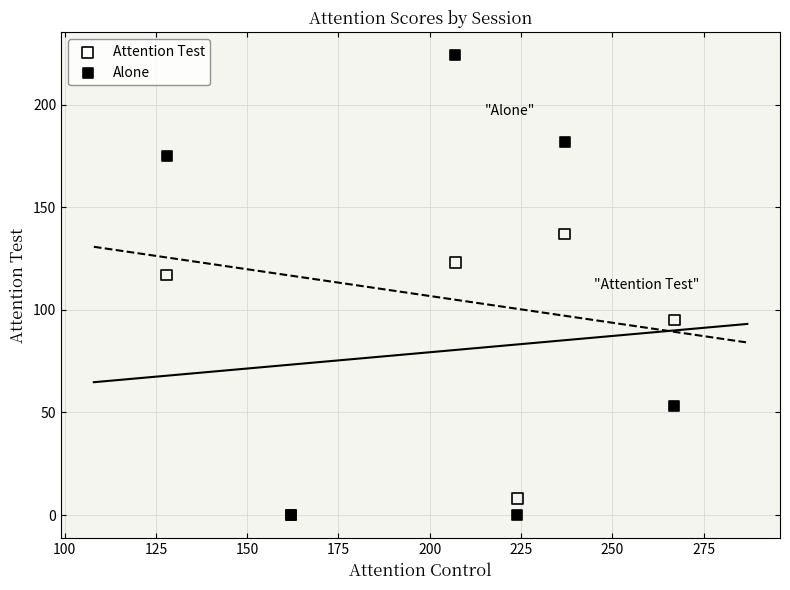

In the Attention Test series, what Y value is closest to 68?

95